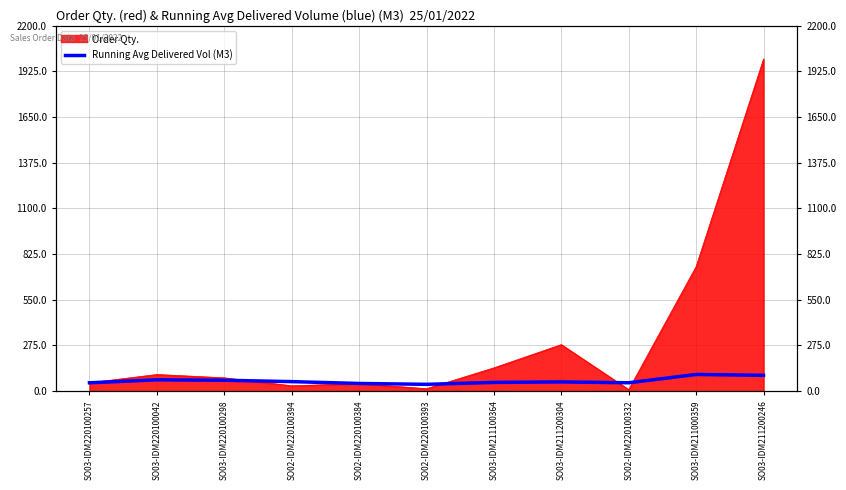

How many interior local valleys (lower than both neighbors) does the data have?

2